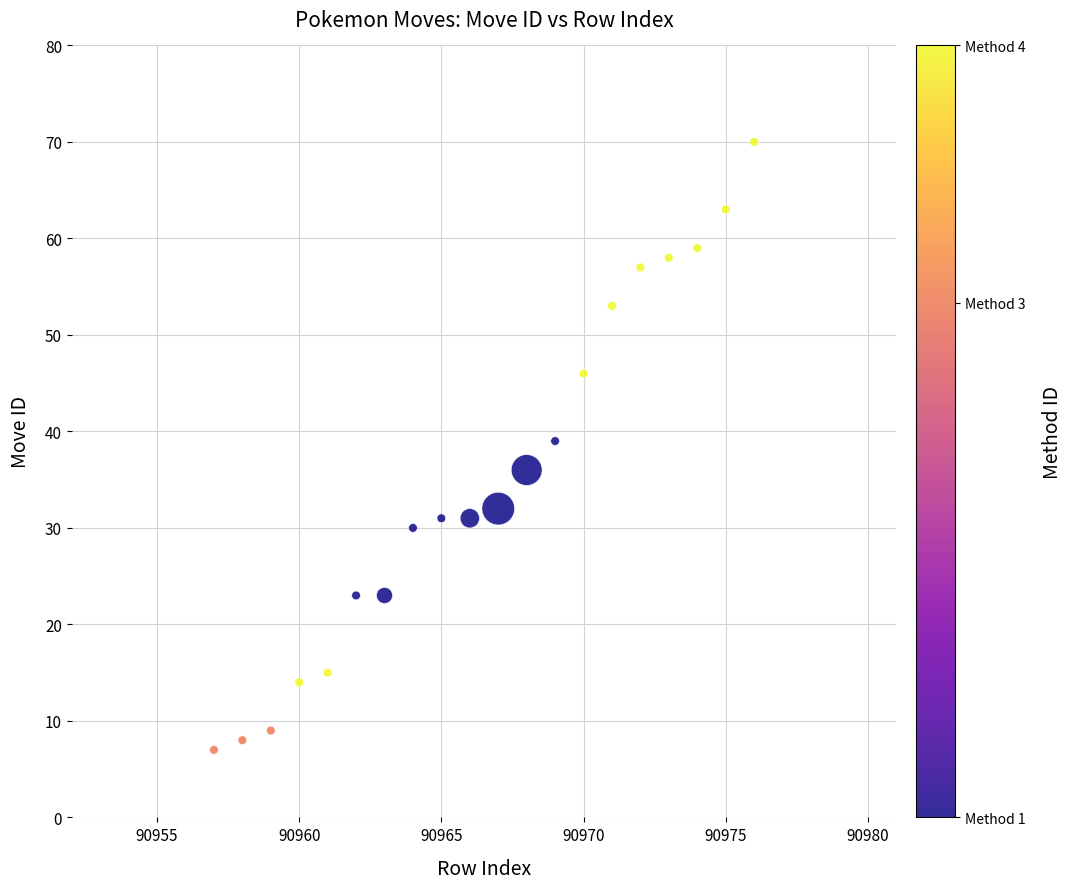

What Y value in the scatter plot is closest to 38?

39